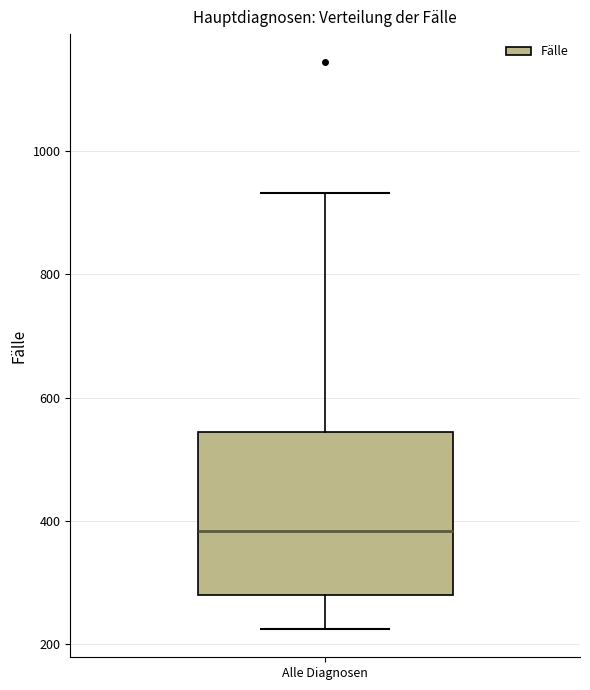

Where does the lower whisker of the box for Alle Diagnosen end on the y-axis? The values are not printed on the chart, so give them approximately, as read against the axis.

220